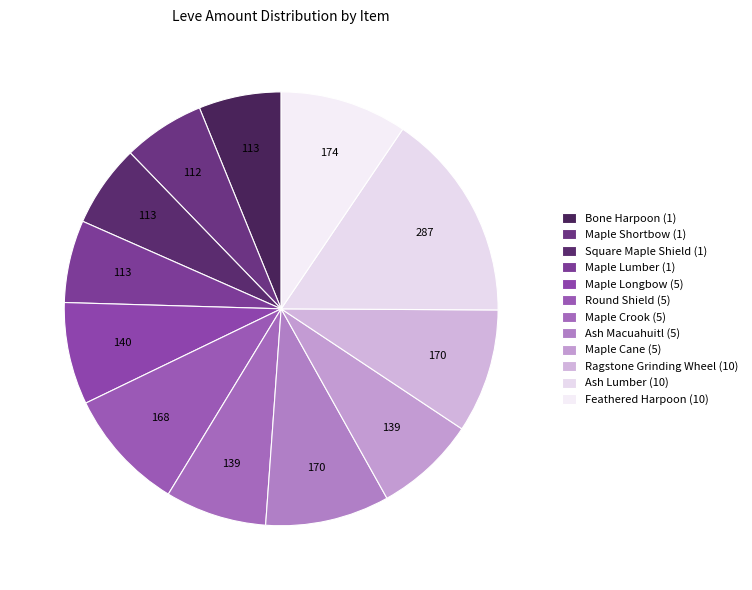

To the nearest percent, what is the average slice percentage?

8%